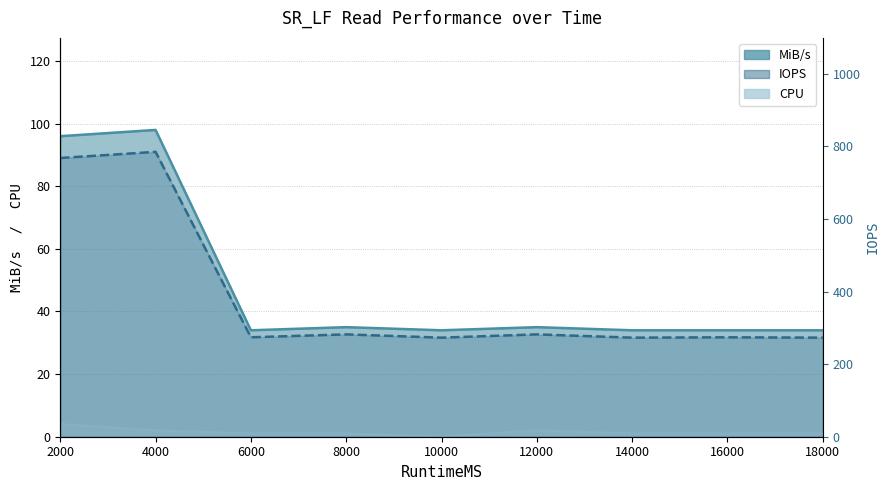

True or false: CPU and IOPS intersect in this chart.

False